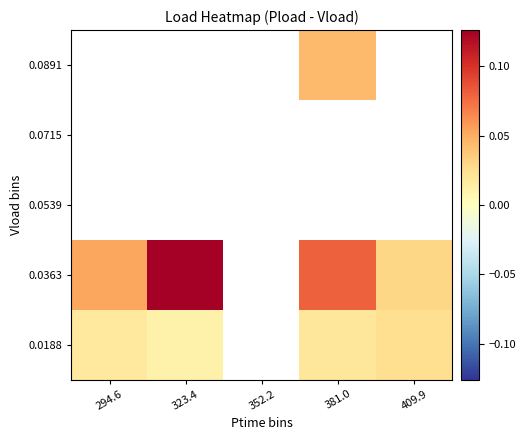

Between 294.6 and 409.9, which is larger?

409.9